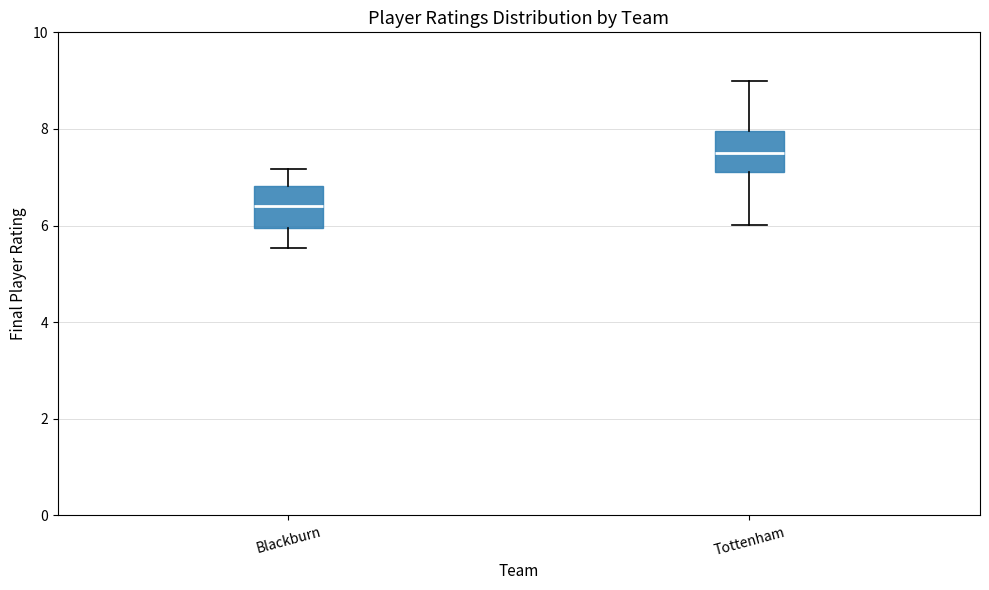

Which box has the highest median line?

Tottenham